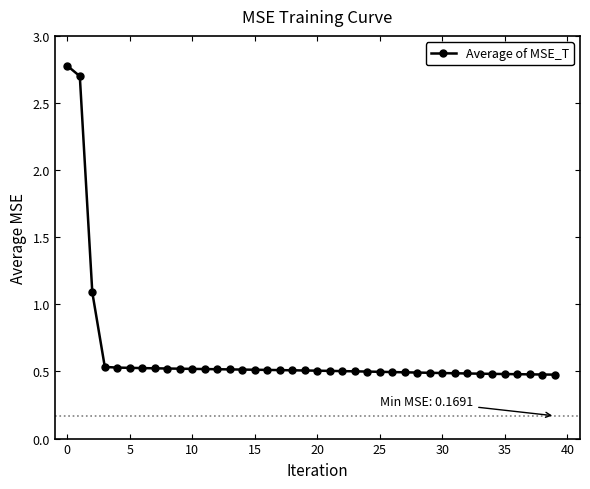

What is the greatest value displayed?

2.8